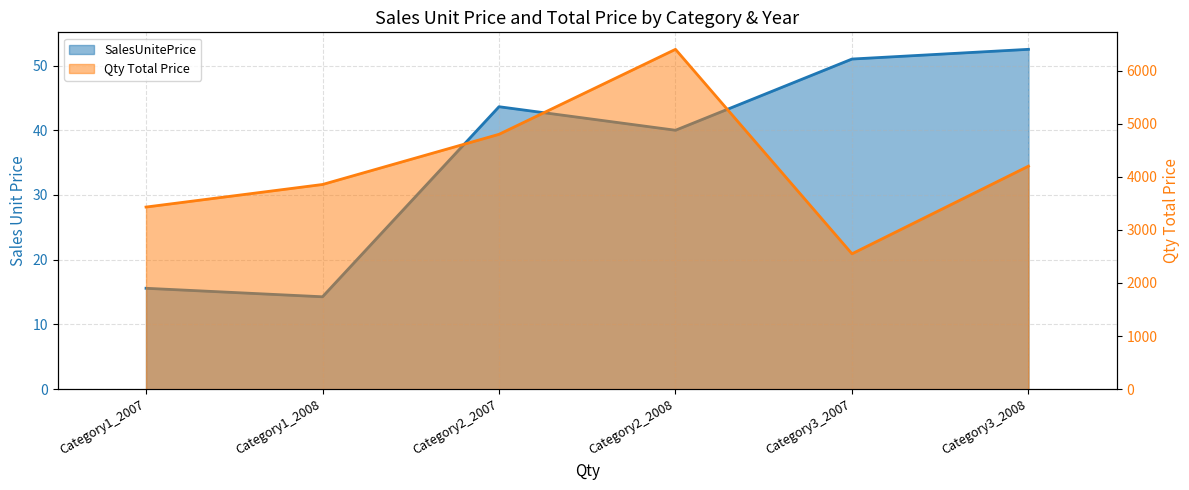

Rank the categories by SalesUnitePrice value from lowest to highest.

Category1_2008, Category1_2007, Category2_2008, Category2_2007, Category3_2007, Category3_2008